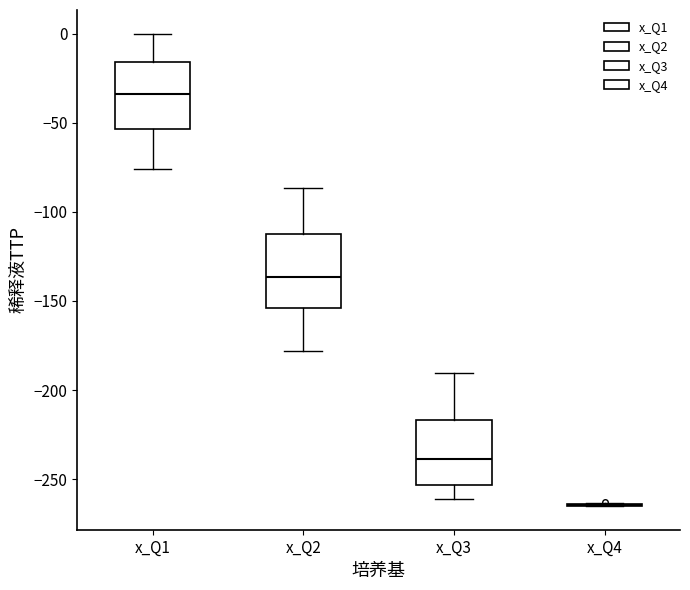

Reading left to right, read every box against the y-axis: the position of its median line, the range the box covers, and the ends of its whiskers. The values are not printed on the chart, so give them approximately, as read against the axis.

x_Q1: median -35, box -55 to -15, whiskers -75 to 0
x_Q2: median -135, box -155 to -110, whiskers -180 to -85
x_Q3: median -240, box -255 to -215, whiskers -260 to -190
x_Q4: box collapsed to a line at -265, whiskers -265 to -265